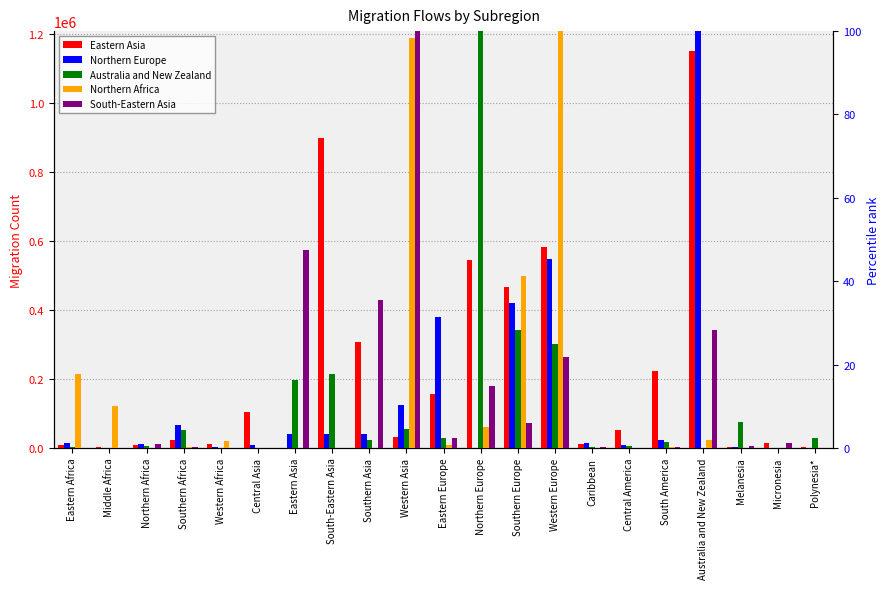

What is the approximate value of South-Eastern Asia at Southern Europe?

5.9